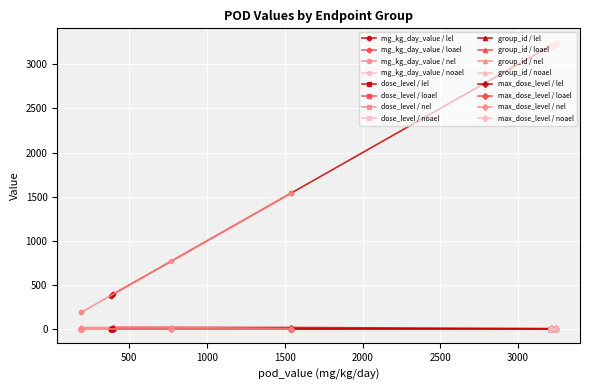

What is the sum of all dose_level values?

62